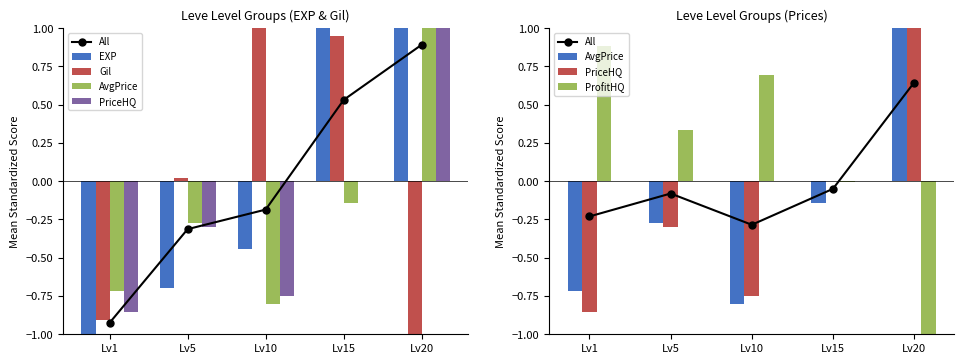

Read the EXP value at Lv1.

-1.2